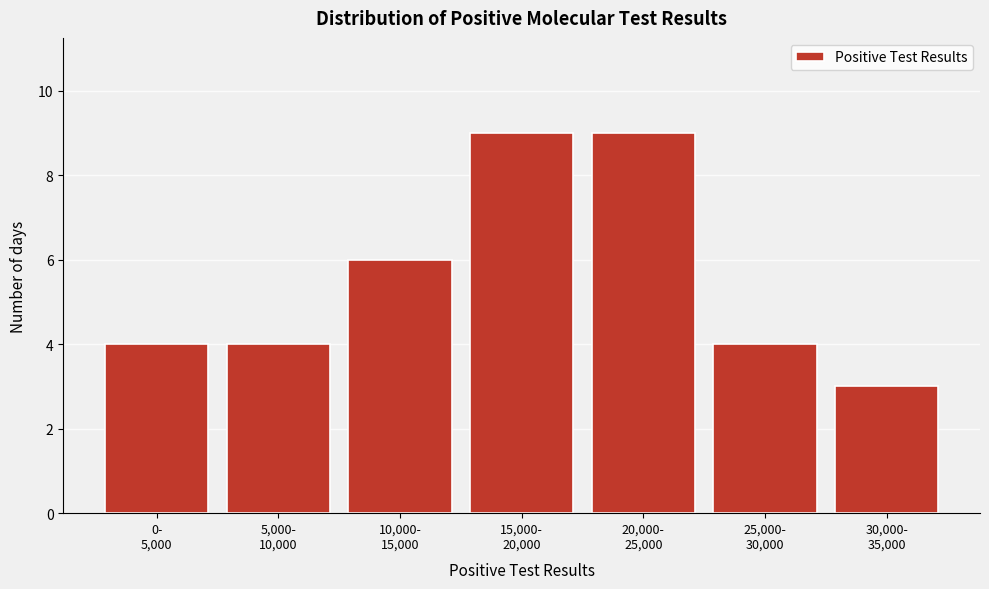

Reading right to left, what are all the values shown in this chart?

3	4	9	9	6	4	4